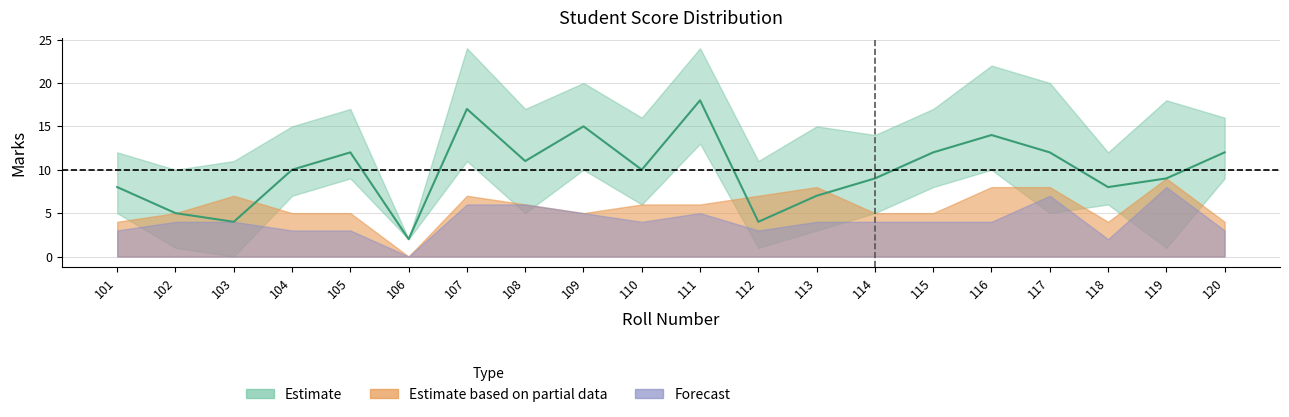

At which category is the sum across all series the highest?

107